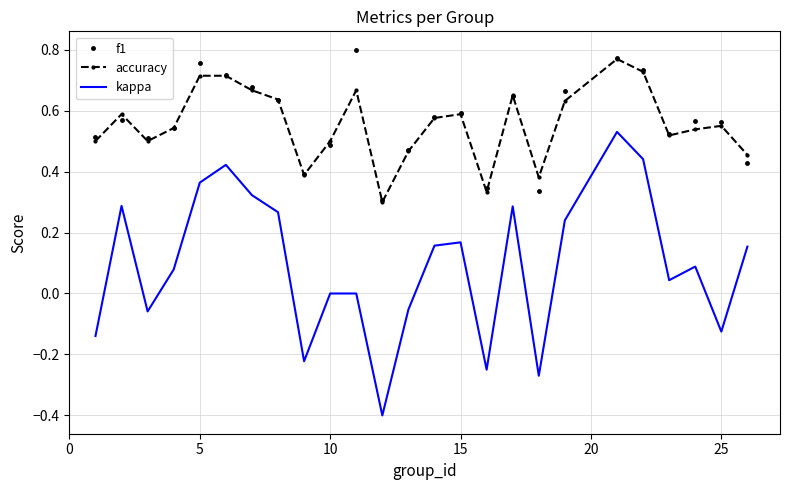

True or false: kappa and accuracy intersect in this chart.

False